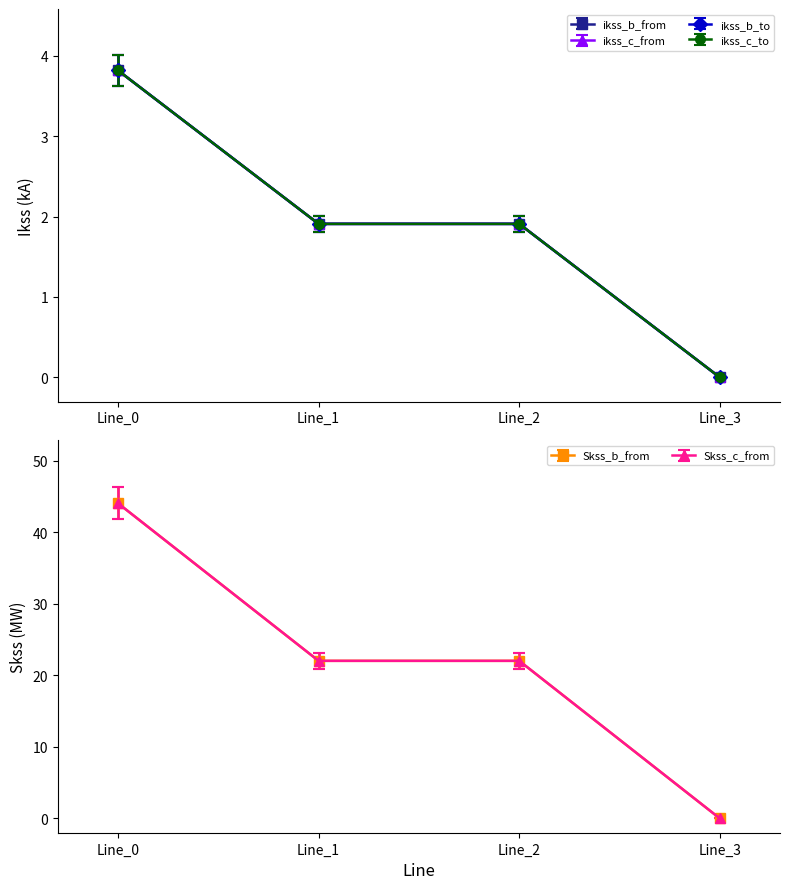

What is the approximate value of pf_ikss_b_from_ka at Line_1?

2.0